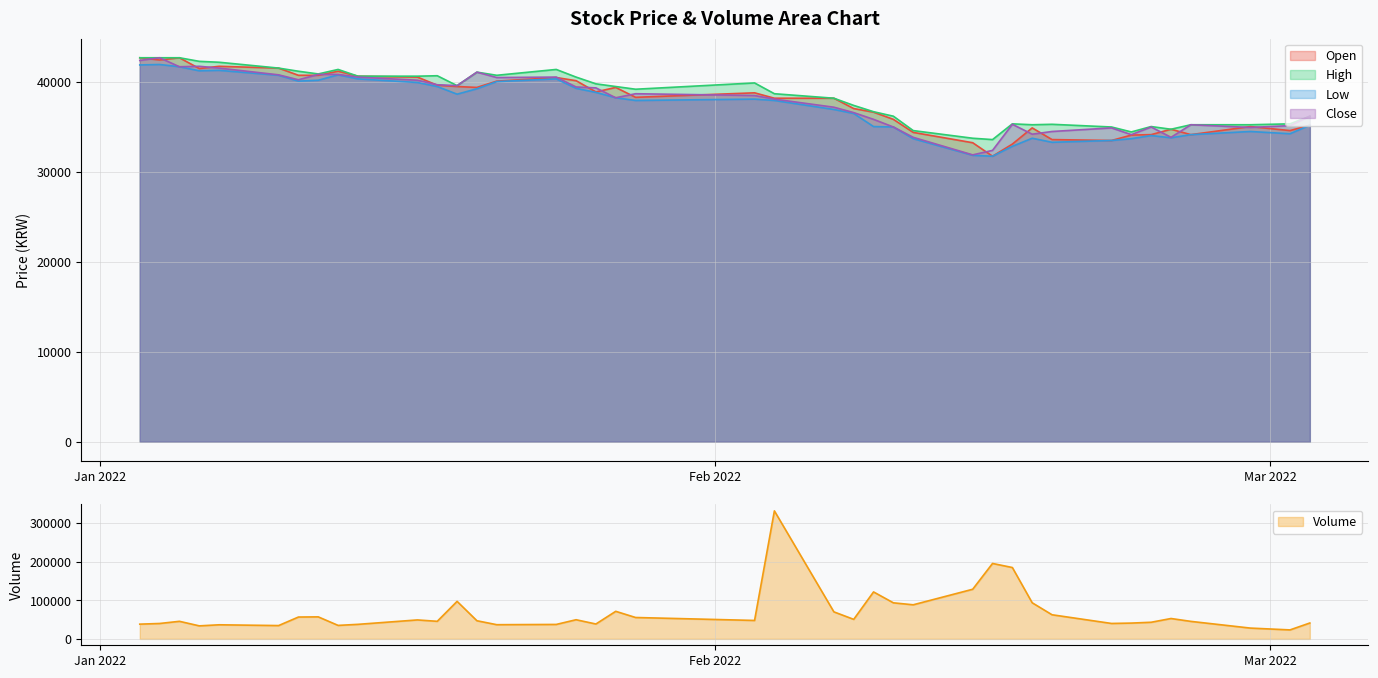

Which category has the highest value in the Open series?

2022-01-03